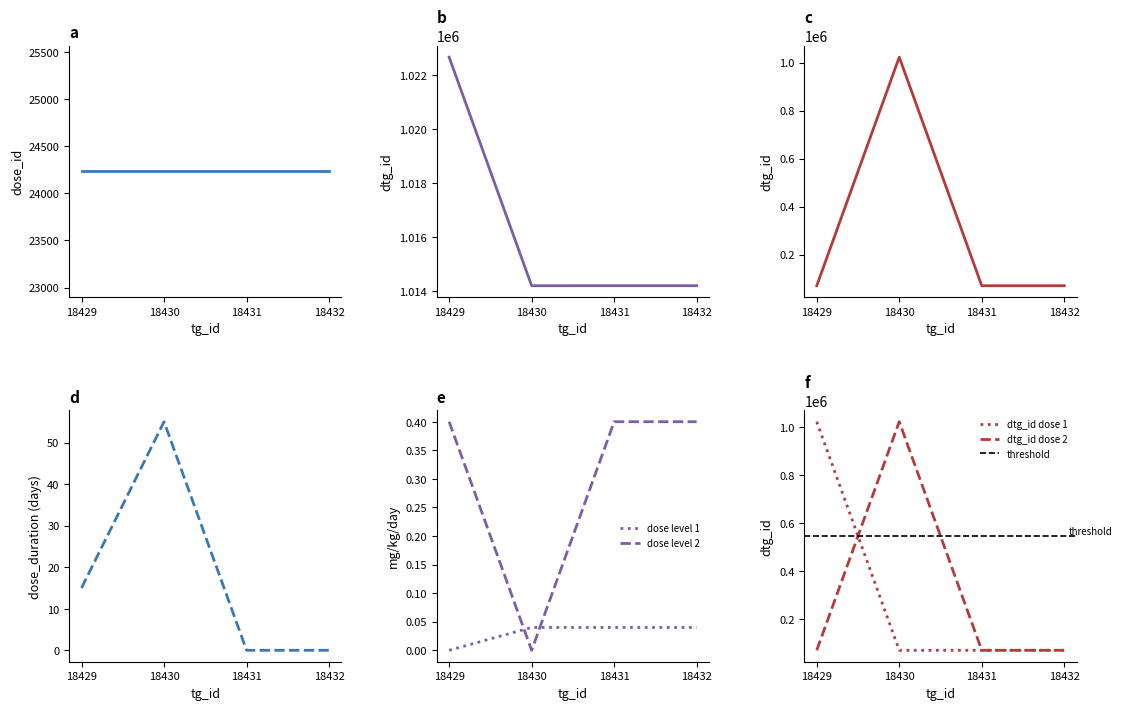

At which category is the sum across all series the highest?

18429